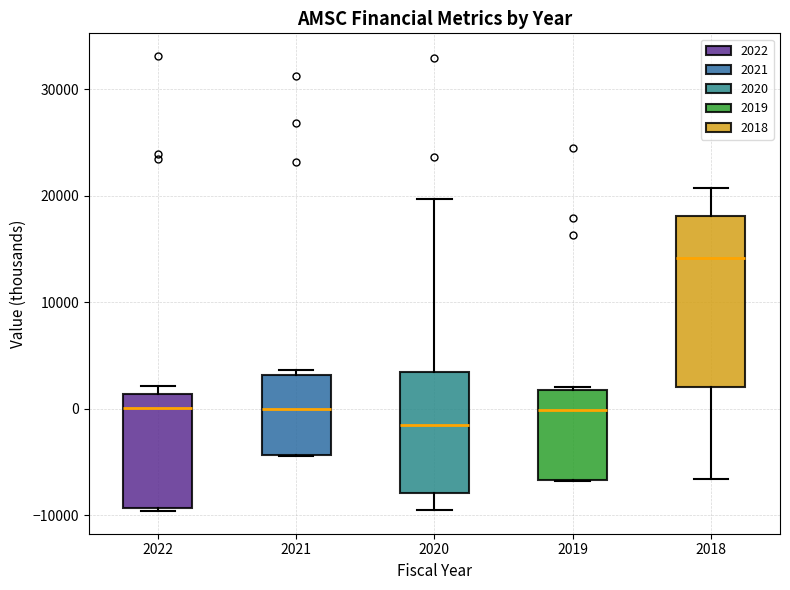

Reading left to right, read every box against the y-axis: the position of its median line, the range the box covers, and the ends of its whiskers. The values are not printed on the chart, so give them approximately, as read against the axis.

2022: median 0, box -9000 to 1000, whiskers -10000 to 2000
2021: median 0, box -4000 to 3000, whiskers -4000 to 4000
2020: median -1000, box -8000 to 3000, whiskers -9000 to 20000
2019: median 0, box -7000 to 2000, whiskers -7000 to 2000
2018: median 14000, box 2000 to 18000, whiskers -7000 to 21000